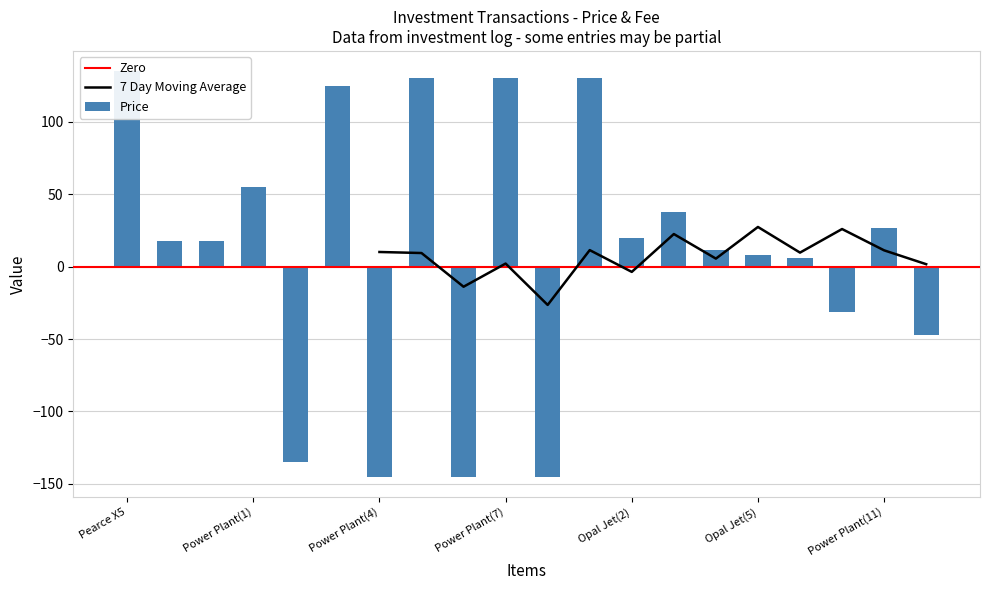

What position from the left is Power Plant(8)?

11